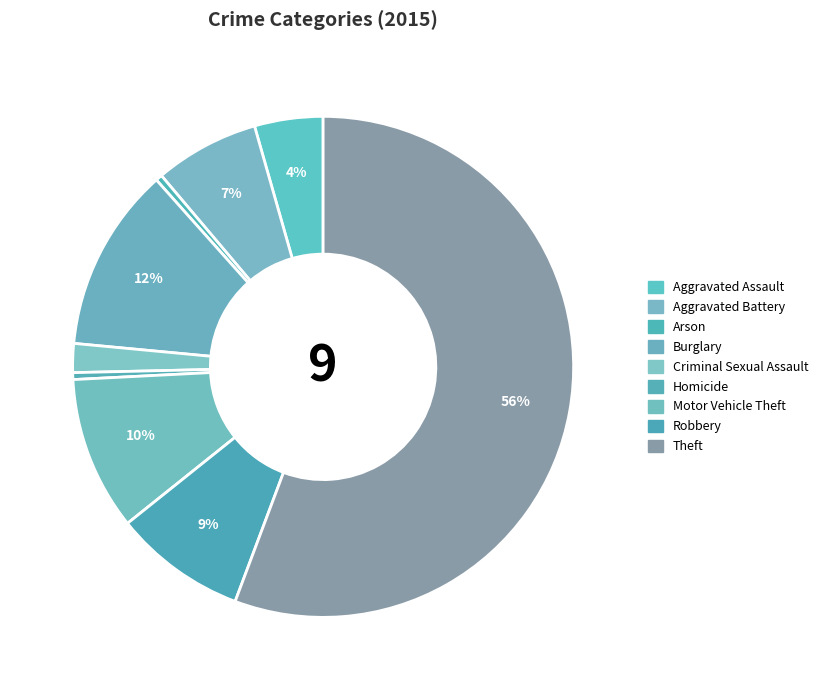

Is there any slice that represents more than half of the pie?

Yes